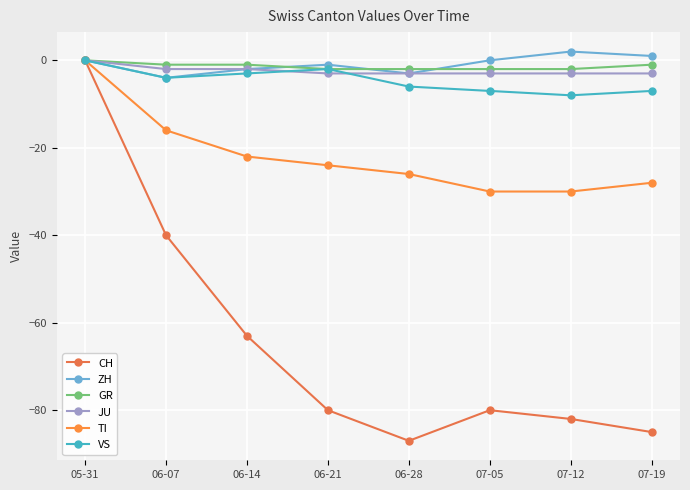

Which series has the largest total across all categories?

ZH